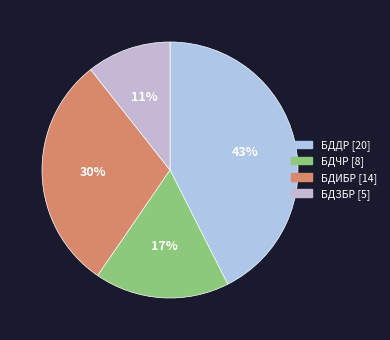

To the nearest percent, what is the difference between the largest and smallest slice percentages?

32%